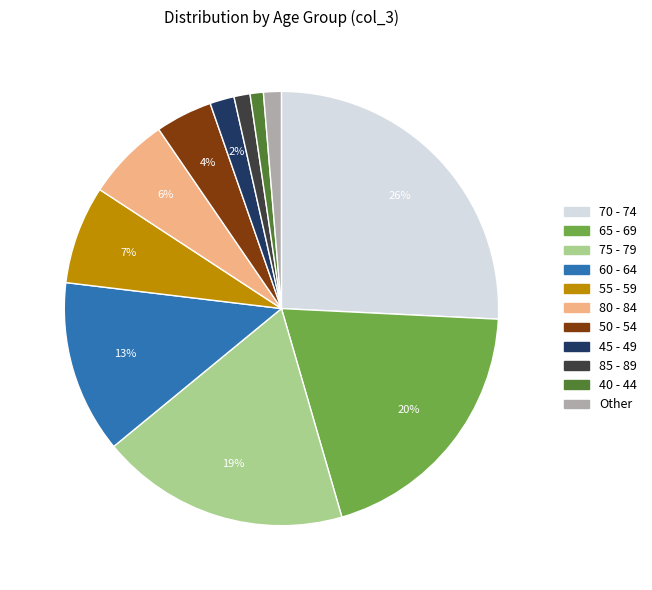

Is 70 - 74 the majority of the pie?

No